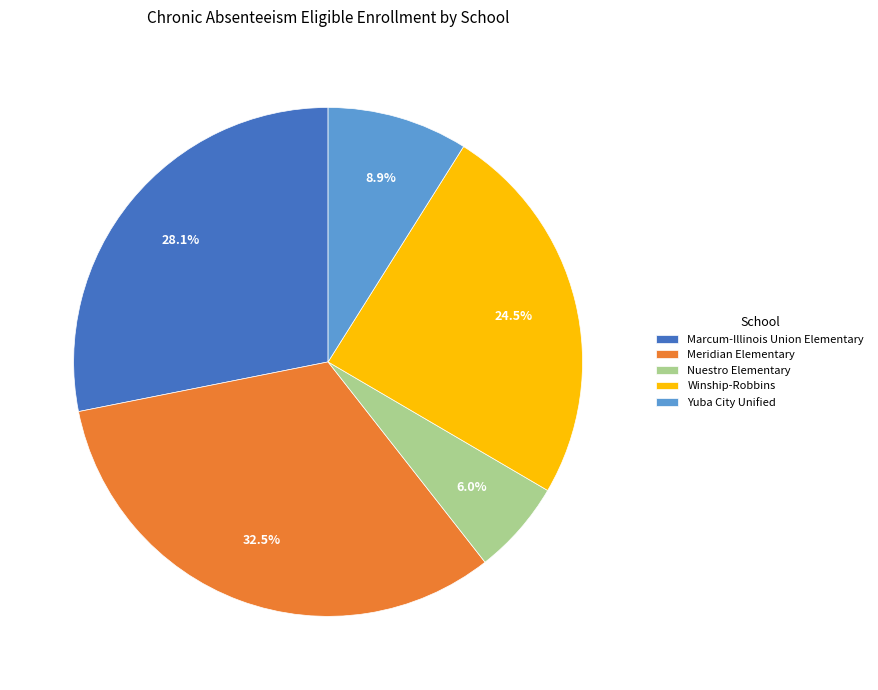

Which slice is the largest?

Meridian Elementary